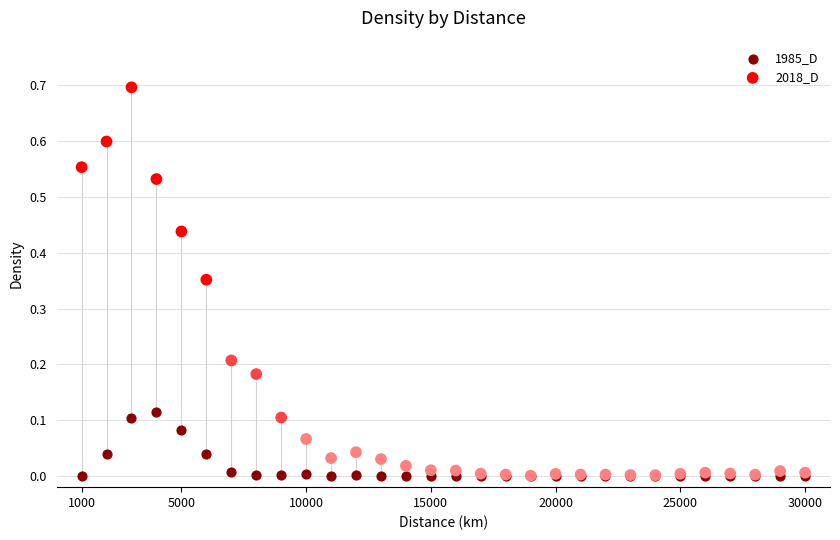

What are all the series names shown in the legend?

1985_D, 2018_D